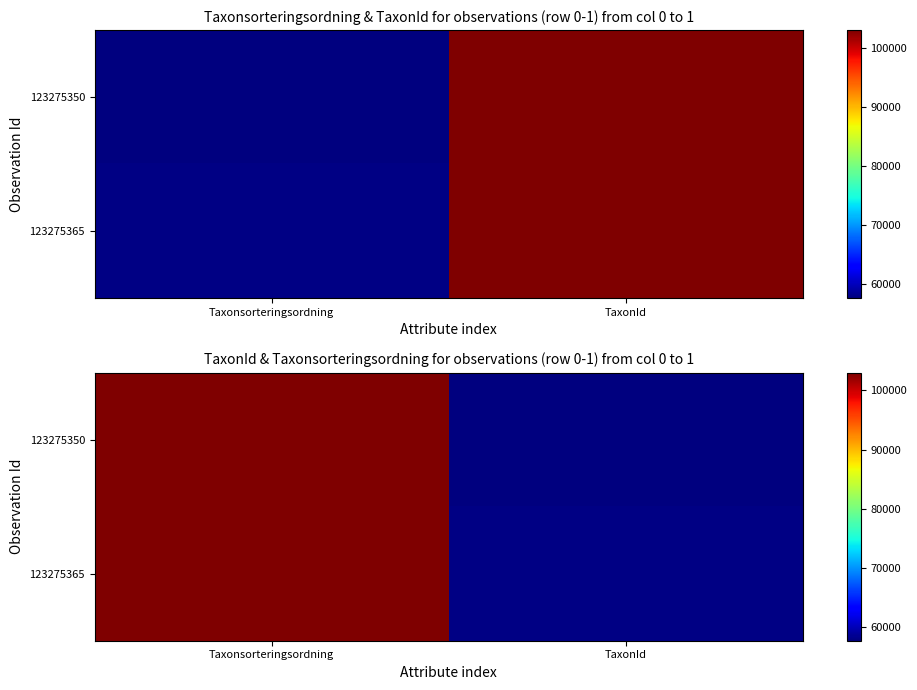

What is the sum of all 123275350 values?

160665